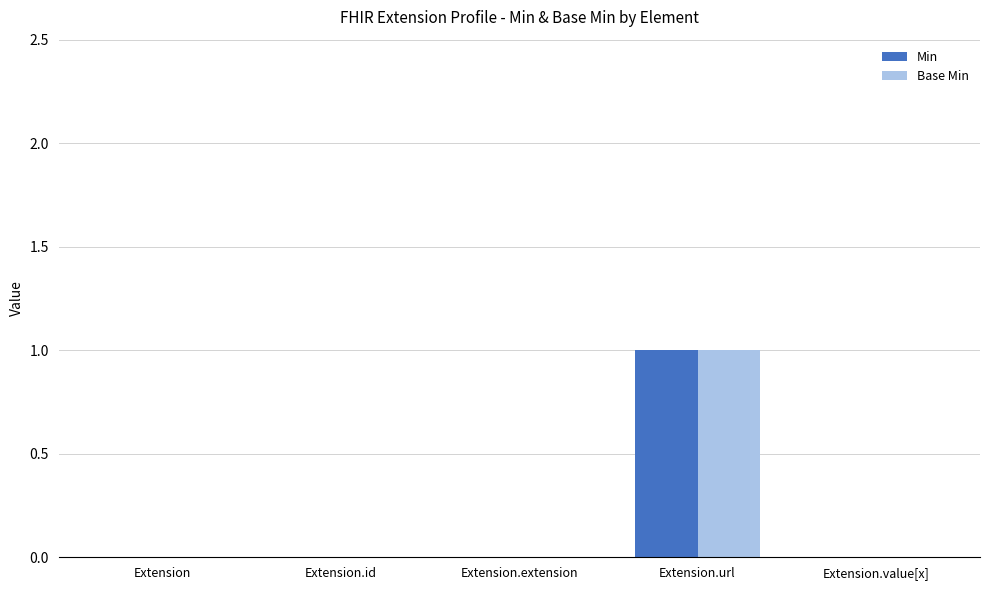

At which category is the sum across all series the highest?

Extension.url